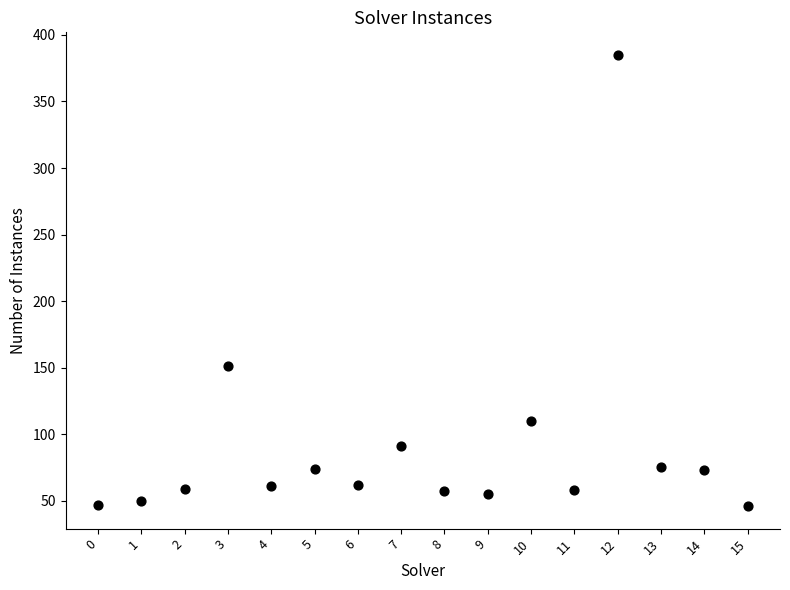

What is the range of Y values (max minus min)?

339